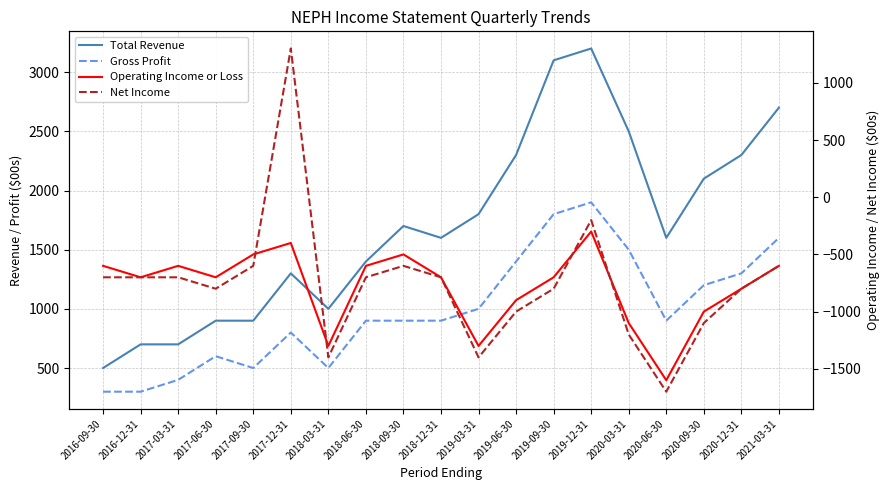

What is the maximum value for Total Revenue?

3200